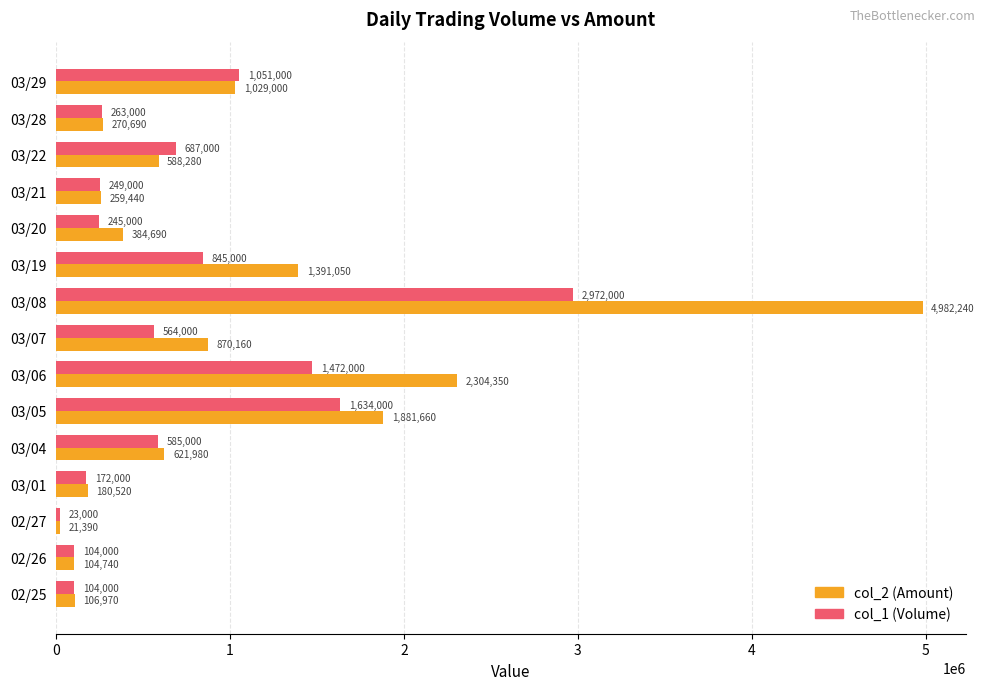

What is the difference between the second highest and second lowest values in the col_1 (Volume) series?

1530000